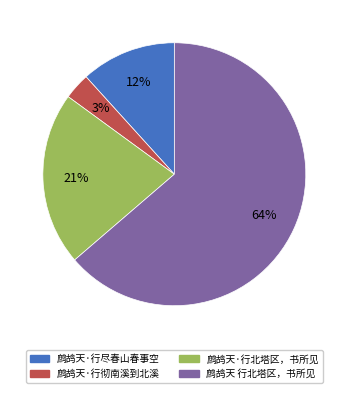

How many slices are in this pie chart?

4